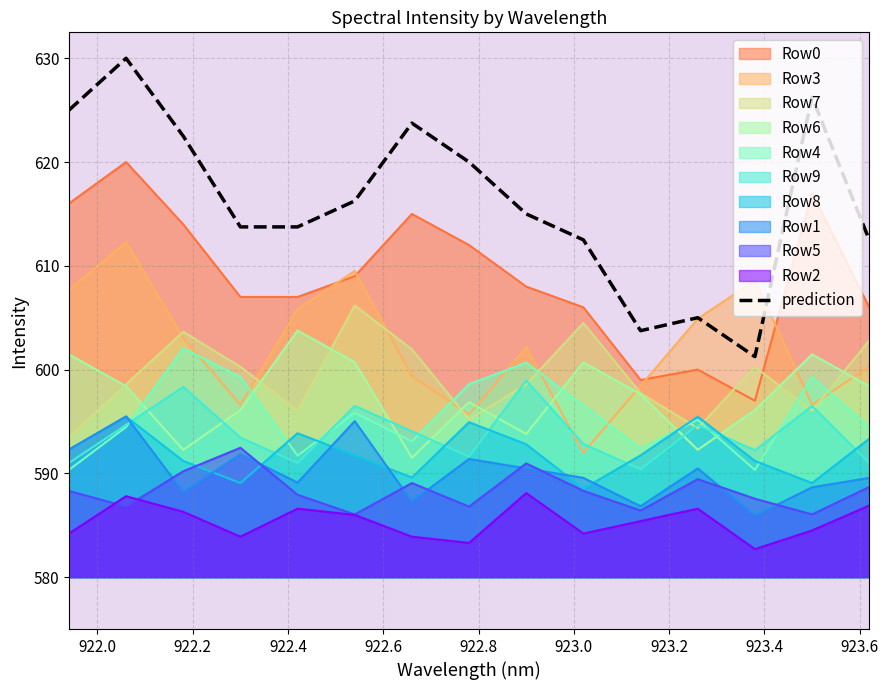

How many lines are shown in the chart?

11